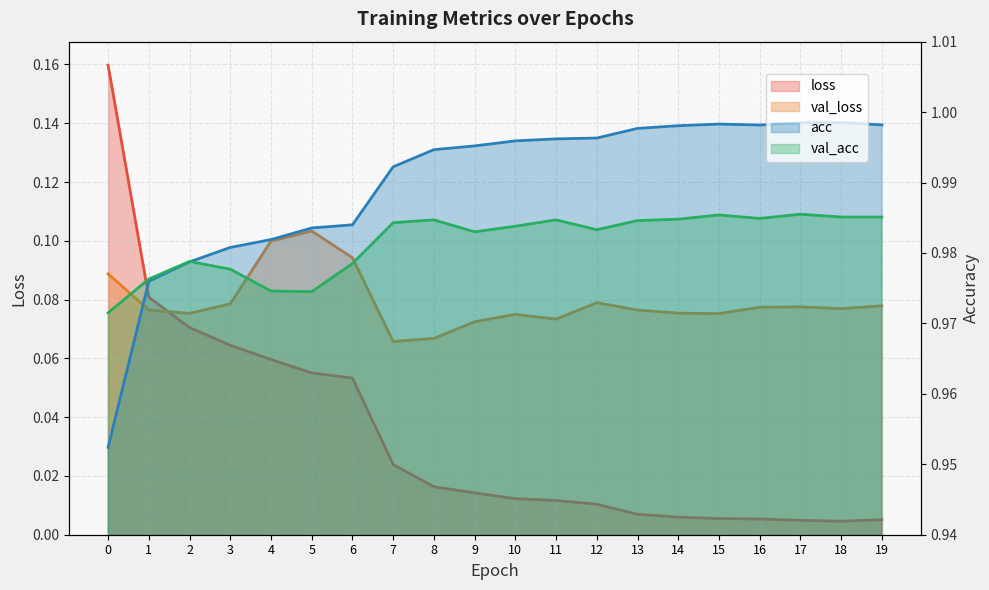

At which label is val_loss closest to 0?

7